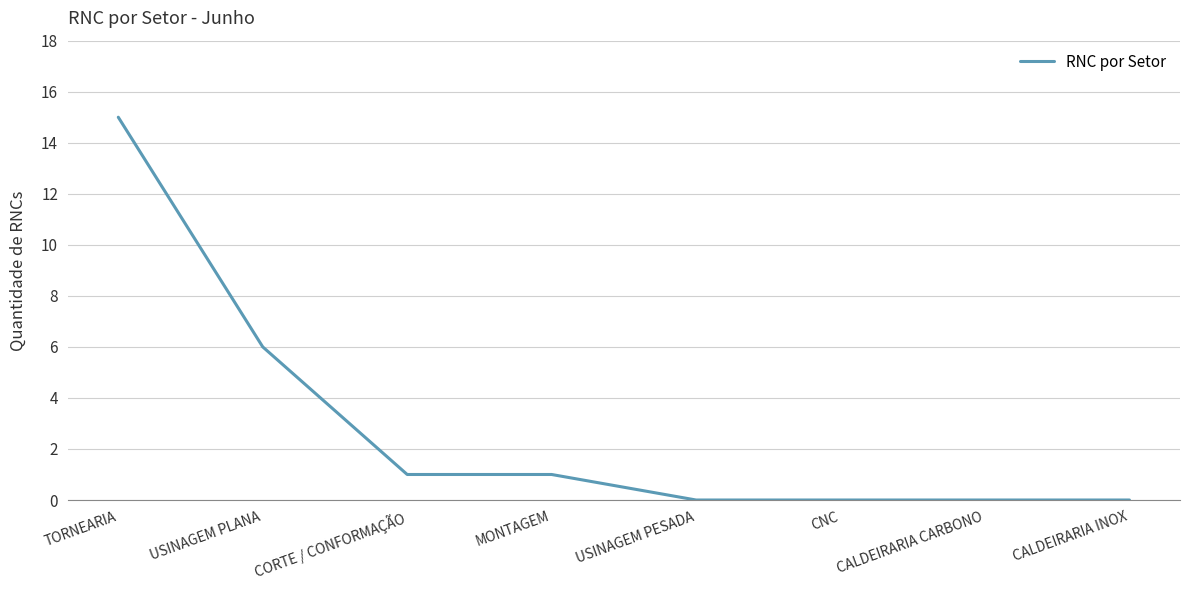

At which category does the chart reach its peak across all series?

TORNEARIA